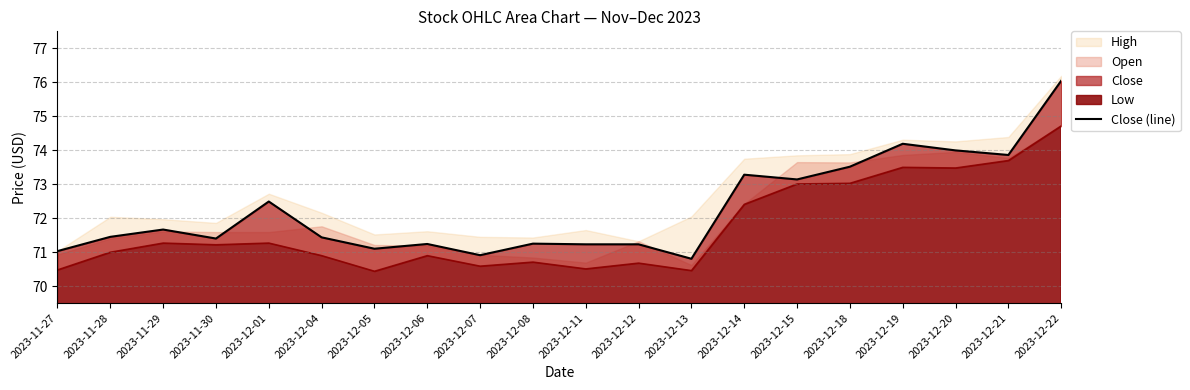

At which category does the chart reach its peak across all series?

2023-12-22